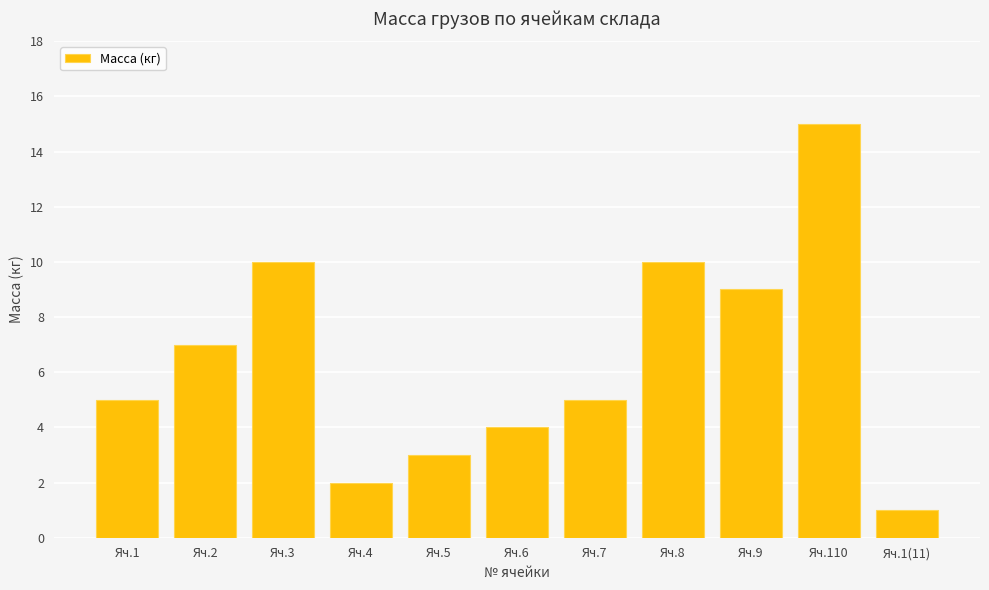

At which category does the chart reach its minimum across all series?

Яч.1(11)